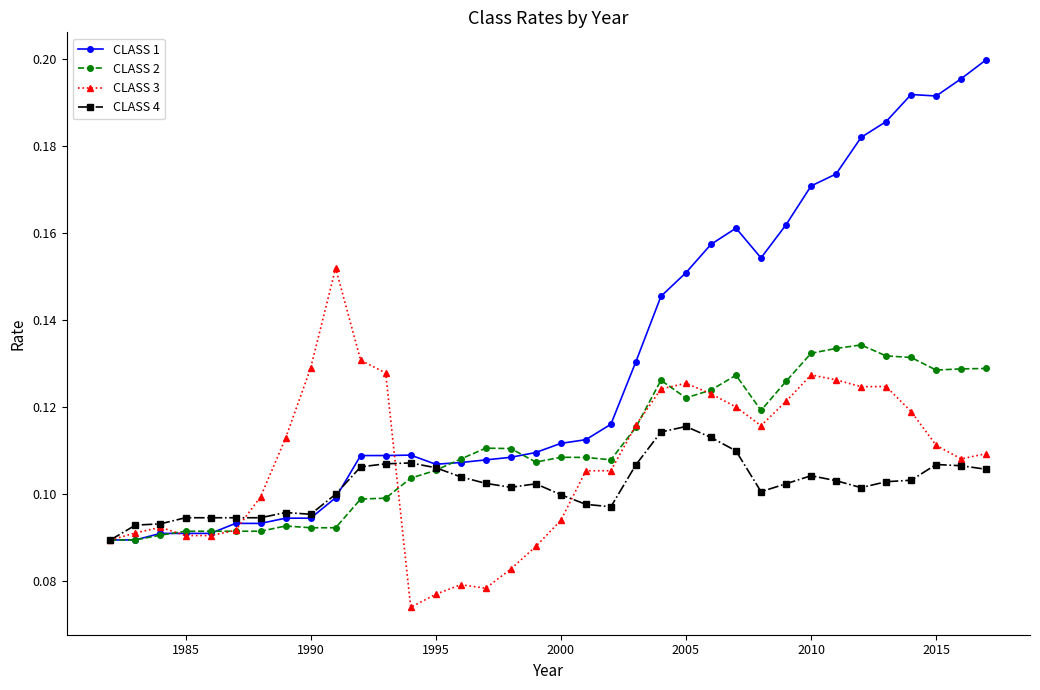

True or false: CLASS 4 has more than 1 interior local peaks.

True